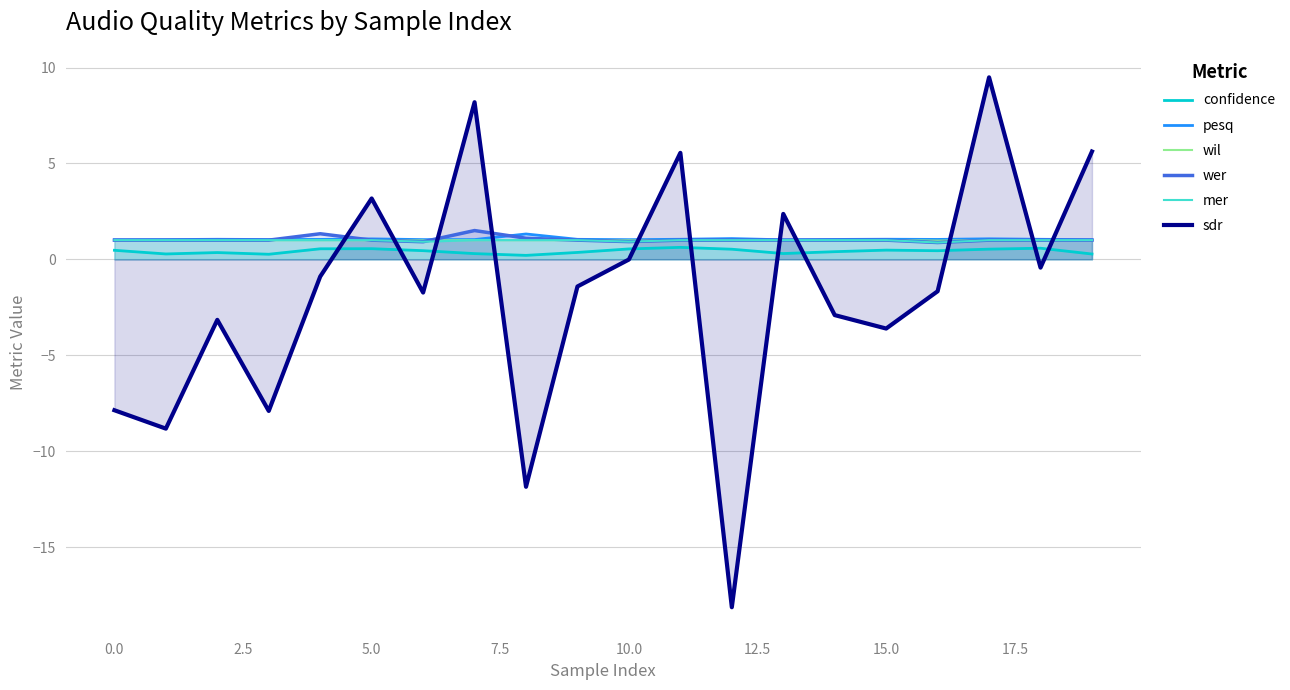

True or false: mer and wer intersect in this chart.

False